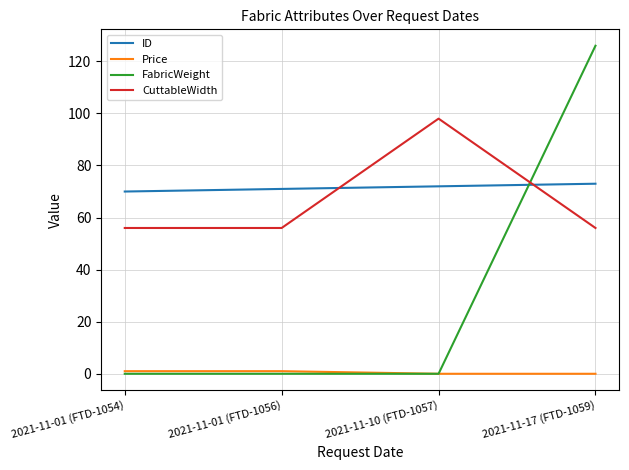

Reading right to left, extract all data points from this chart.

ID: 2021-11-17 (FTD-1059)=73	2021-11-10 (FTD-1057)=72	2021-11-01 (FTD-1056)=71	2021-11-01 (FTD-1054)=70
Price: 2021-11-17 (FTD-1059)=0	2021-11-10 (FTD-1057)=0	2021-11-01 (FTD-1056)=1	2021-11-01 (FTD-1054)=1
FabricWeight: 2021-11-17 (FTD-1059)=126	2021-11-10 (FTD-1057)=0	2021-11-01 (FTD-1056)=0	2021-11-01 (FTD-1054)=0
CuttableWidth: 2021-11-17 (FTD-1059)=56	2021-11-10 (FTD-1057)=98	2021-11-01 (FTD-1056)=56	2021-11-01 (FTD-1054)=56